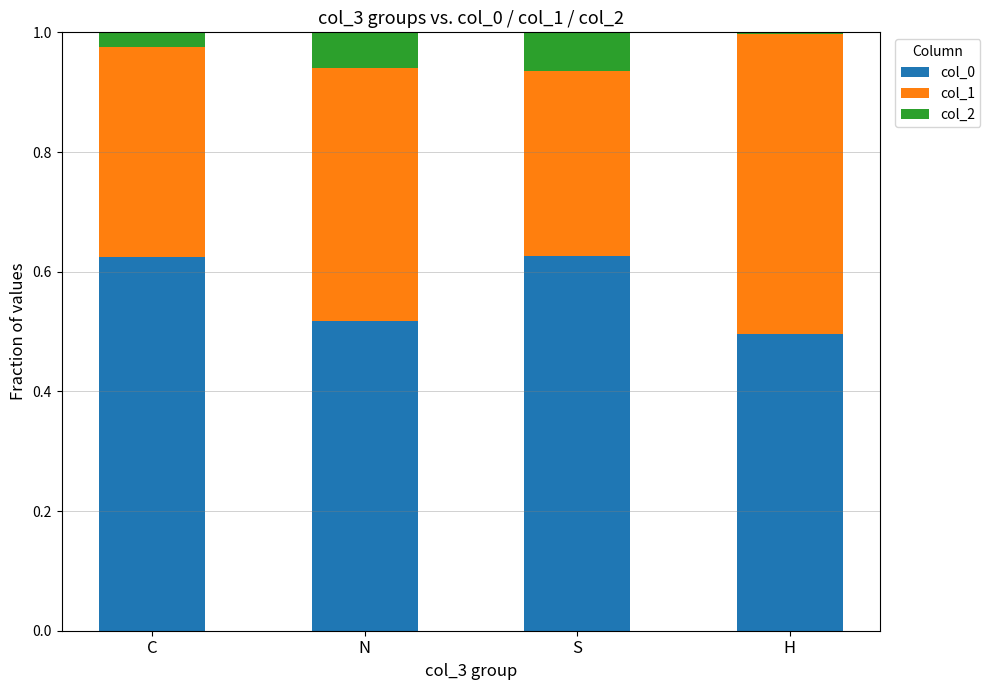

The value of col_0 at N is 0.5. True or false?

True